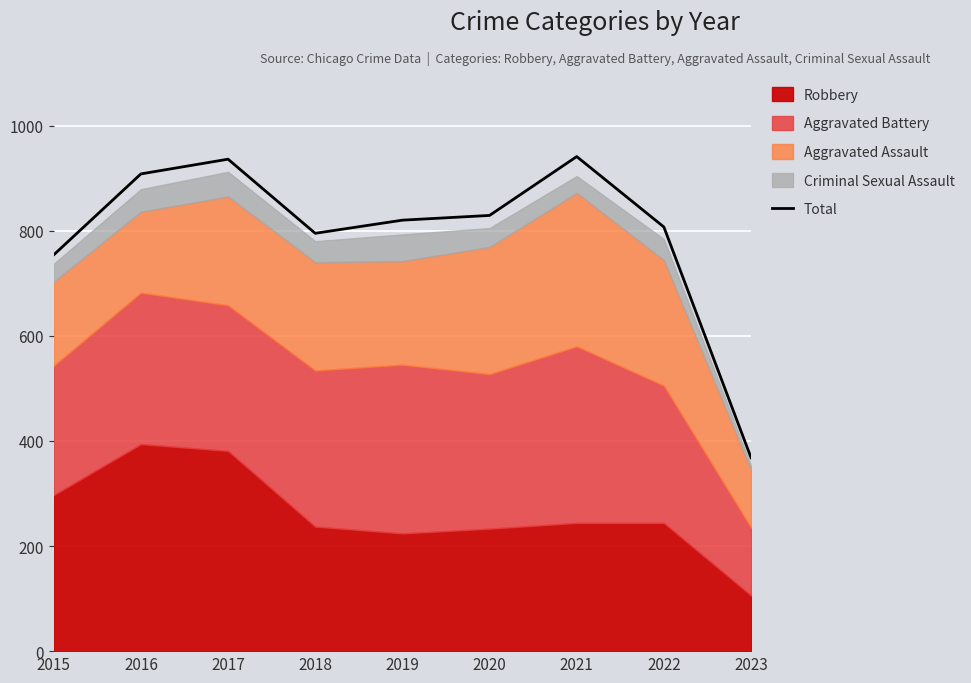

Where is the first local maximum?

2017